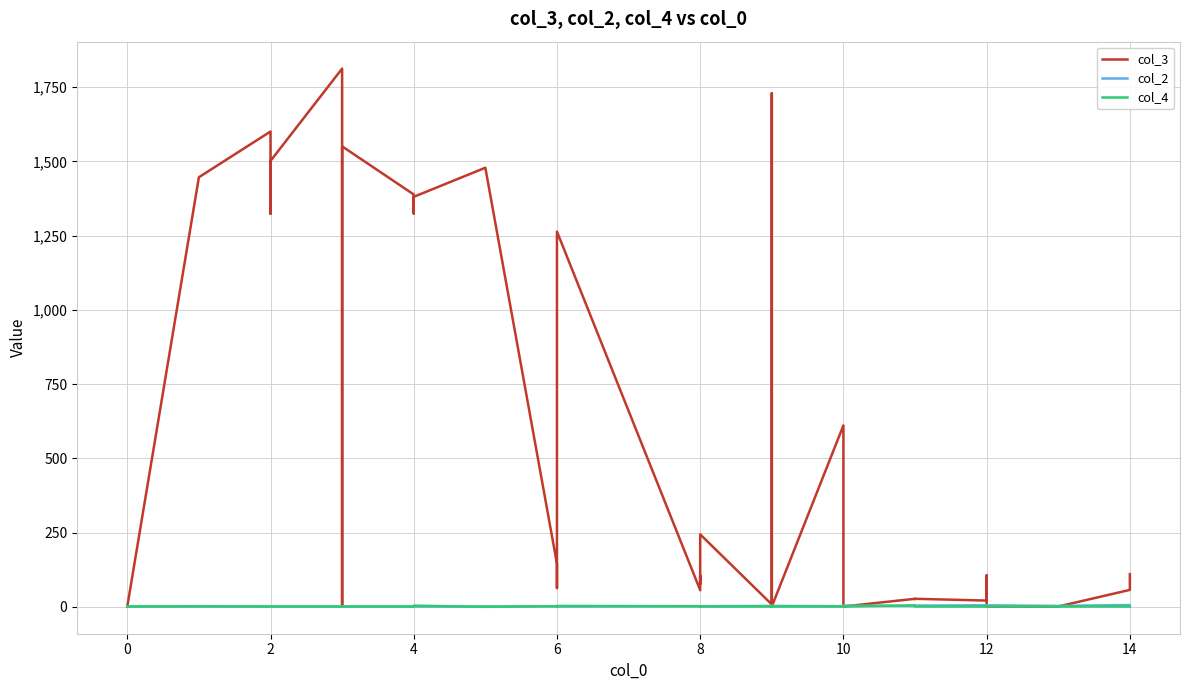

Reading left to right, transcribe all the data shown in this chart.

col_3: 1	1447	1601	1324	1502	1813	2	1551	1389	1325	1381	1479	145	63	161	1264	56	105	77	244	8	21	95	1730	1	611	178	1	27	26	27	21	106	33	81	80	1	1	57	110
col_2: 1	1	1	1	1	1	2	1	1	1	1	1	2	2	2	1	2	2	2	2	3	2	2	1	3	2	2	4	3	3	4	5	3	3	2	3	5	3	6	3
col_4: 1	2	1	1	1	1	1	1	1	3	4	0	2	1	1	3	2	1	0	1	1	5	4	0	1	1	1	1	5	1	1	1	1	3	0	0	1	1	1	1